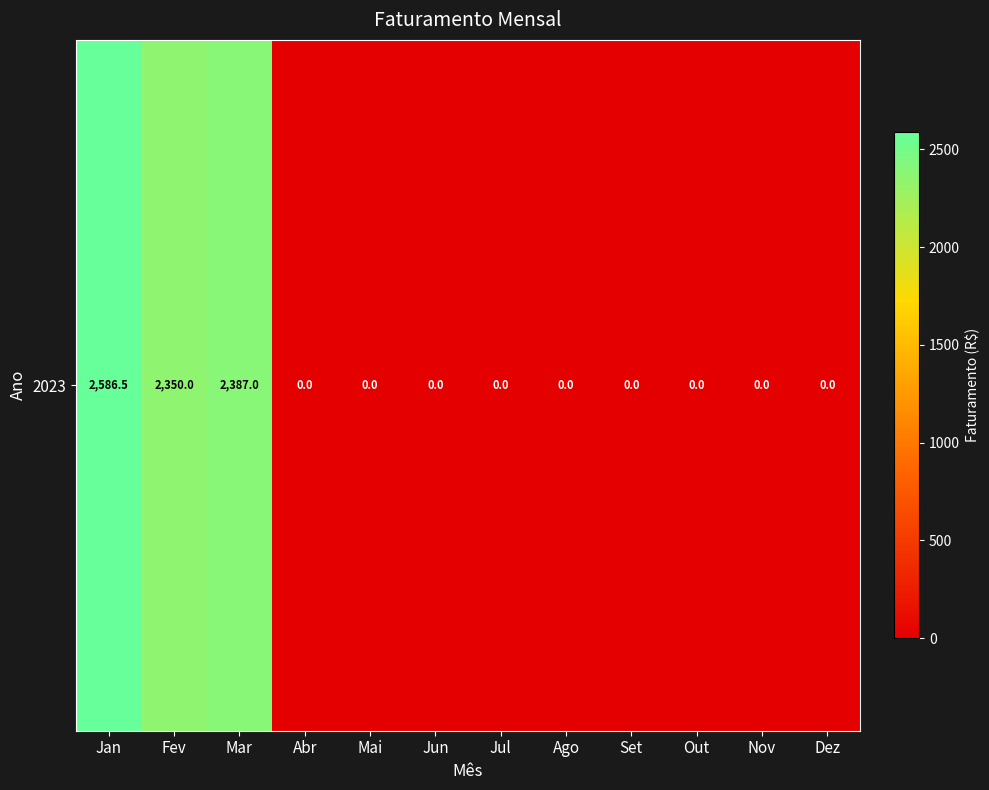

Reading left to right, extract all data points from this chart.

2586.5	2350.0	2387.0	0.0	0.0	0.0	0.0	0.0	0.0	0.0	0.0	0.0